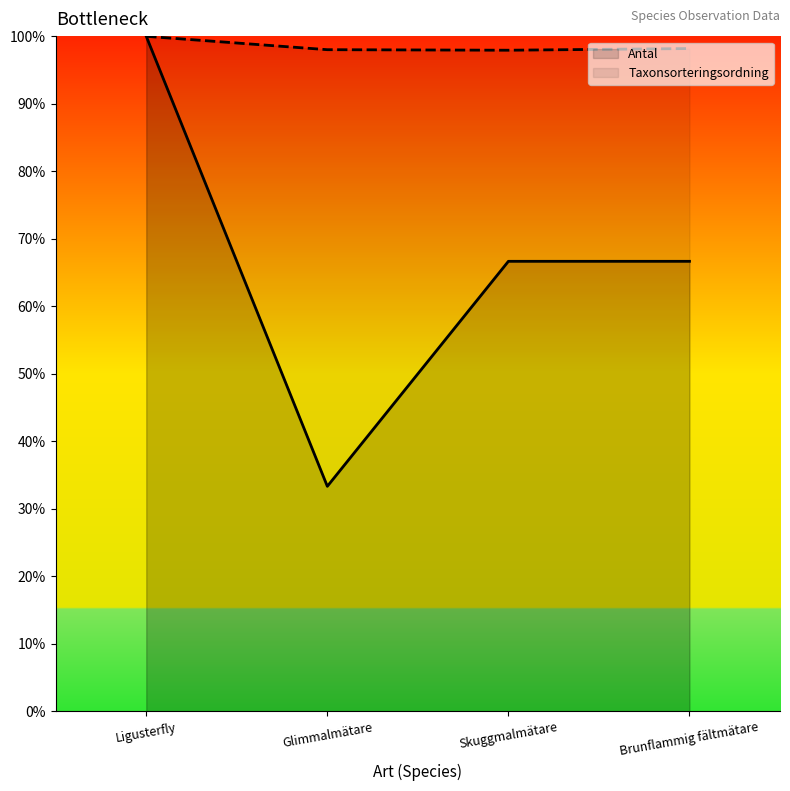

True or false: Antal has a value of 100.0 at Ligusterfly.

True